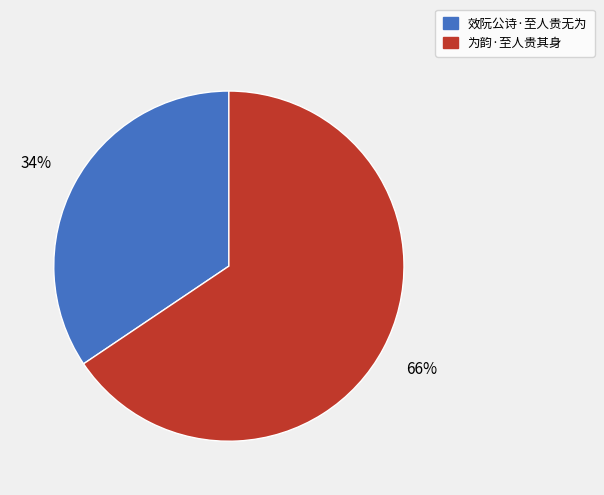

Does 效阮公诗·至人贵无为 represent more than half of the total?

No